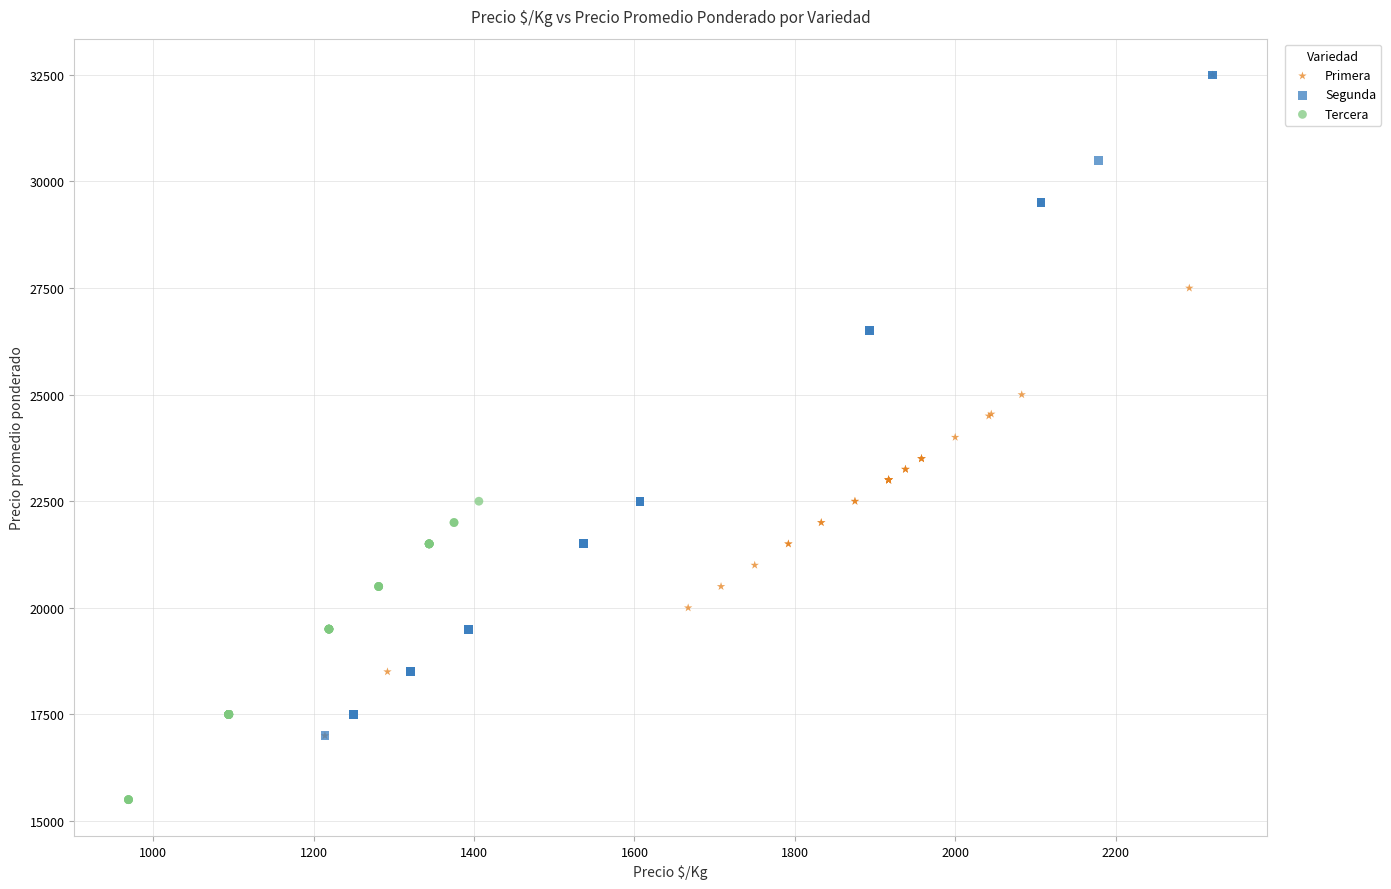

Which series contains the lowest Y value?

Tercera